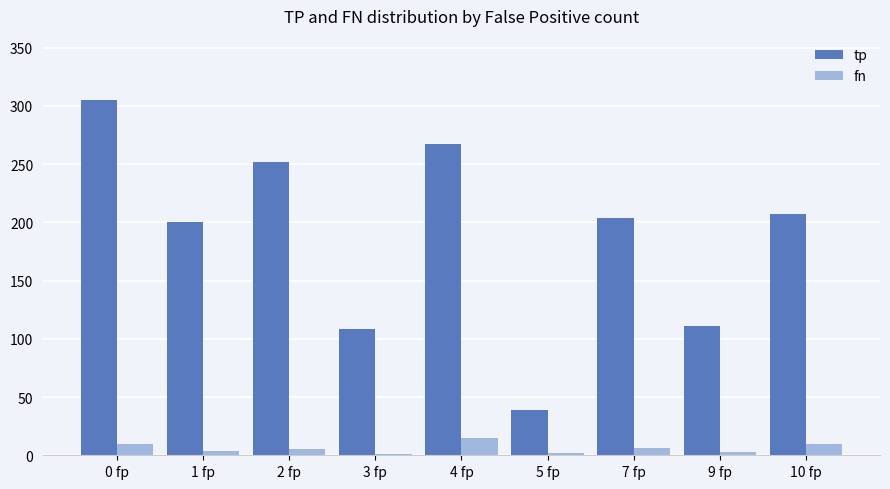

Where is tp nearest to the value 172?

1 fp